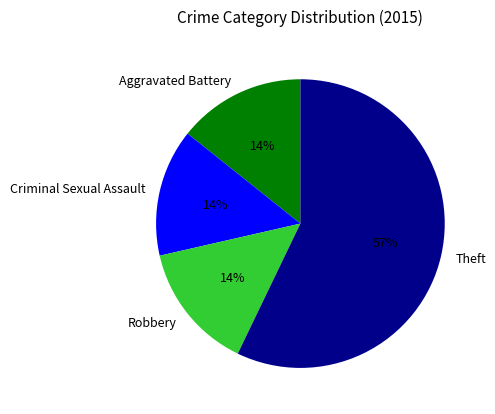

To the nearest percent, what is the difference between the largest and smallest slice percentages?

43%